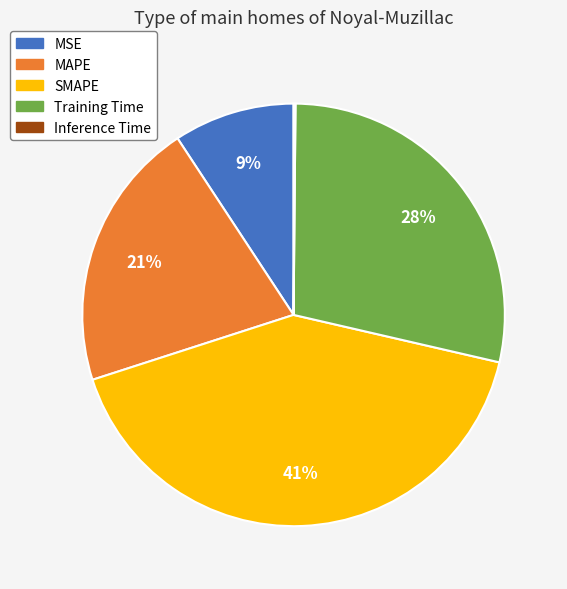

To the nearest percent, what is the difference between the largest and smallest slice percentages?

41%